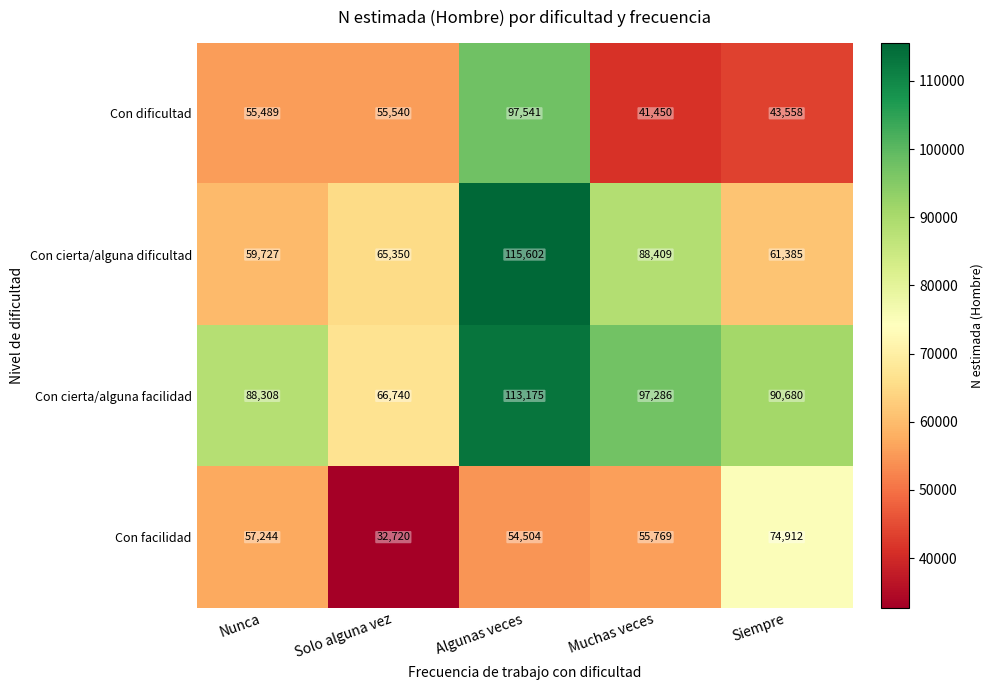

Reading right to left, what are all the values shown in this chart?

Con dificultad: 43558	41450	97541	55540	55489
Con cierta/alguna dificultad: 61385	88409	115602	65350	59727
Con cierta/alguna facilidad: 90680	97286	113175	66740	88308
Con facilidad: 74912	55769	54504	32720	57244